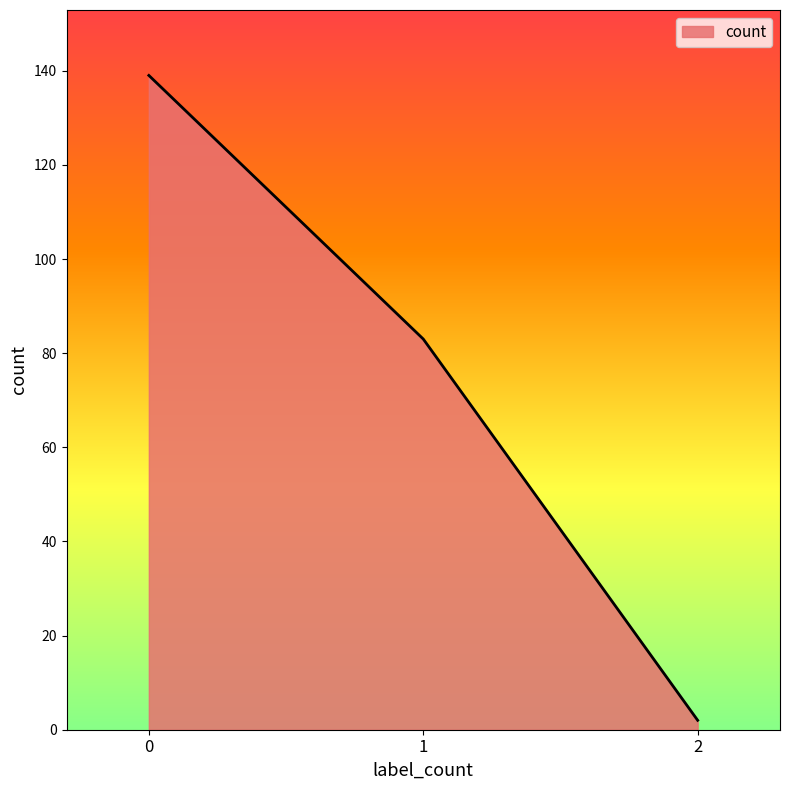

Where is the data nearest to the value 70?

1